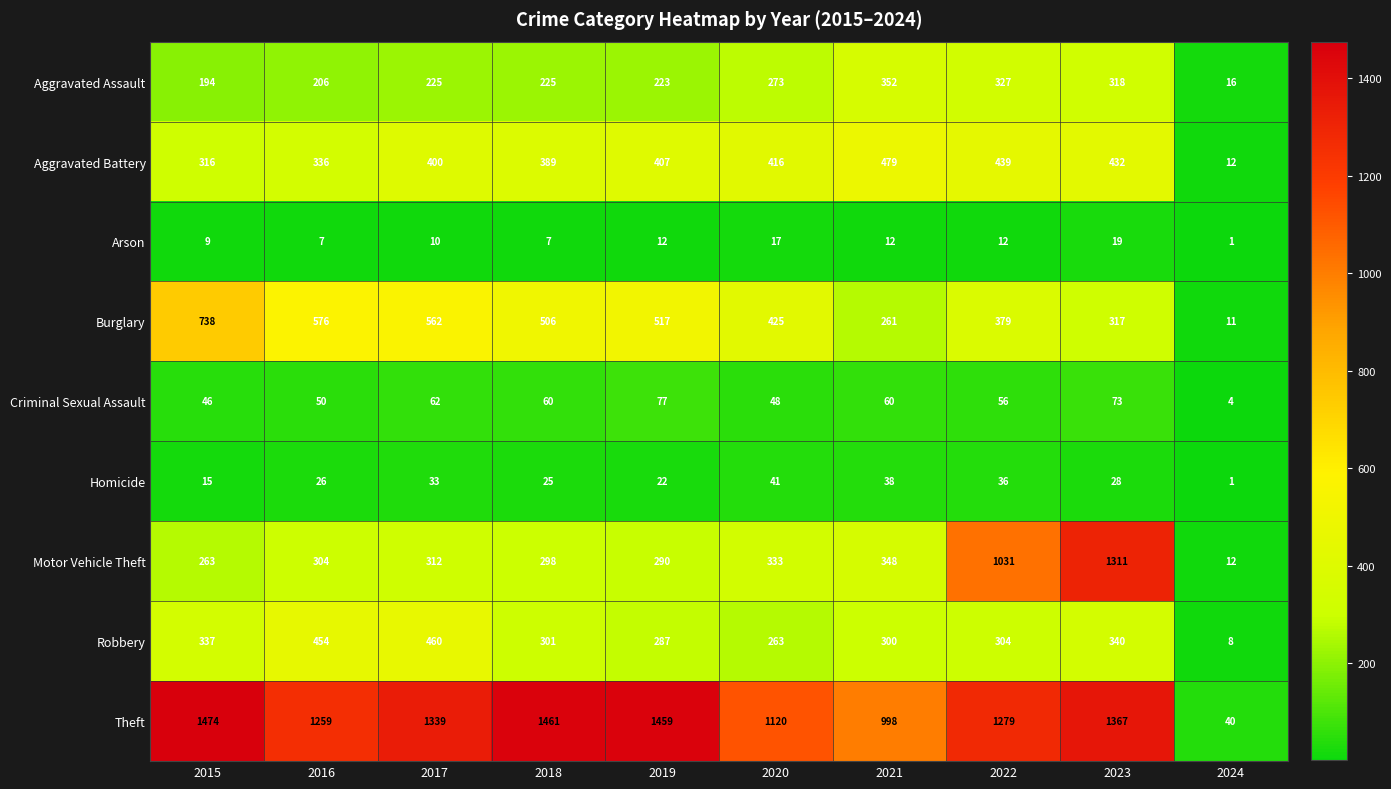

What is the difference between the Aggravated Assault values at 2015 and 2022?

133